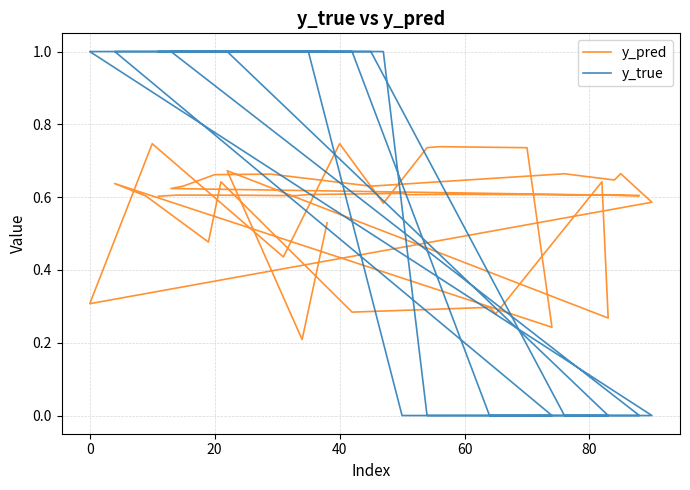

True or false: y_true has more than 0 interior local peaks.

False